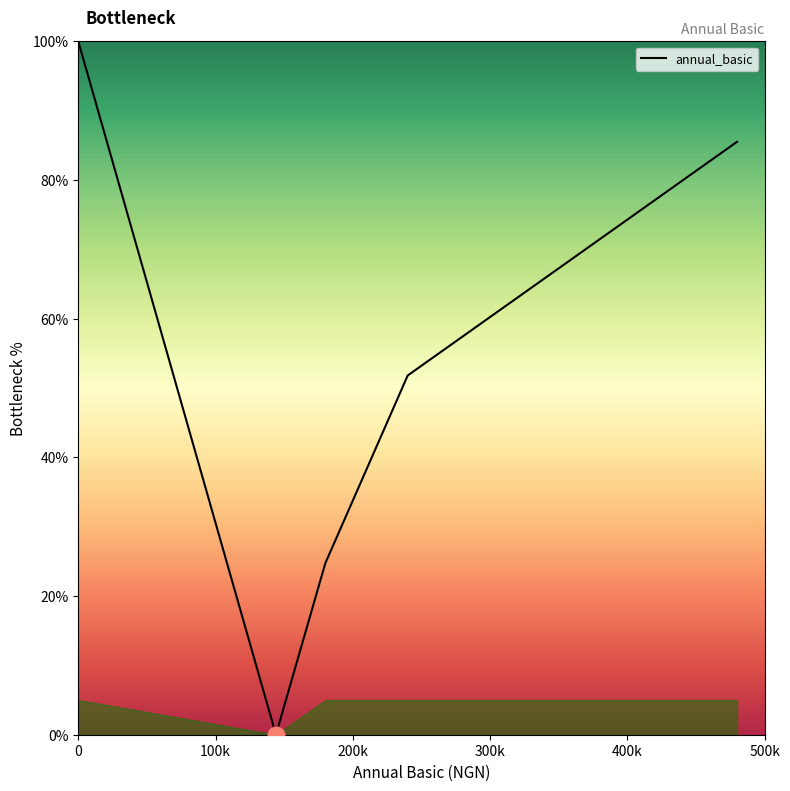

What is the difference between the maximum and minimum values?

100.0